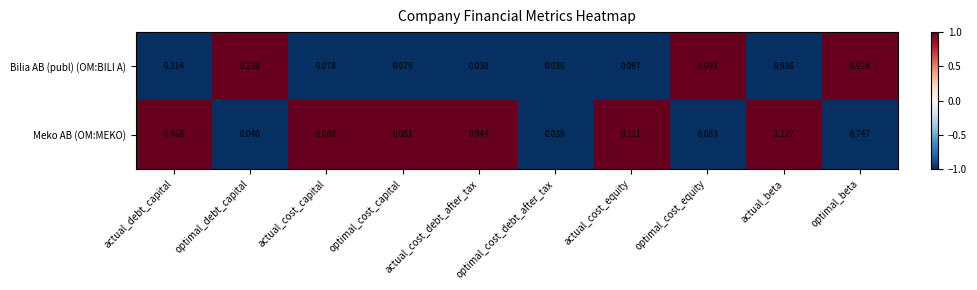

Between actual_cost_capital and optimal_cost_equity, which series saw the biggest shift?

Bilia AB (publ) (OM:BILI A)